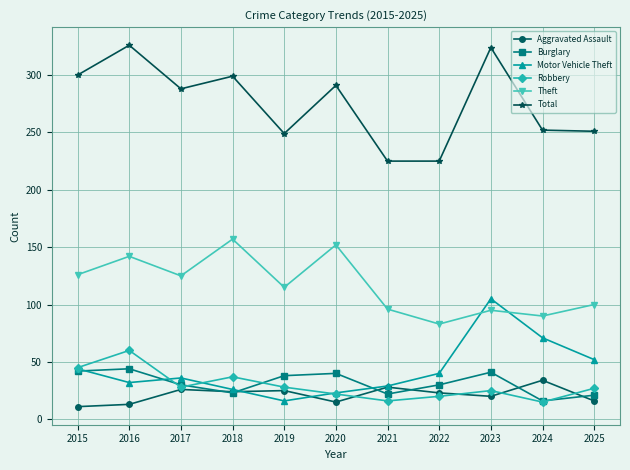

How many data points does each series have?

11